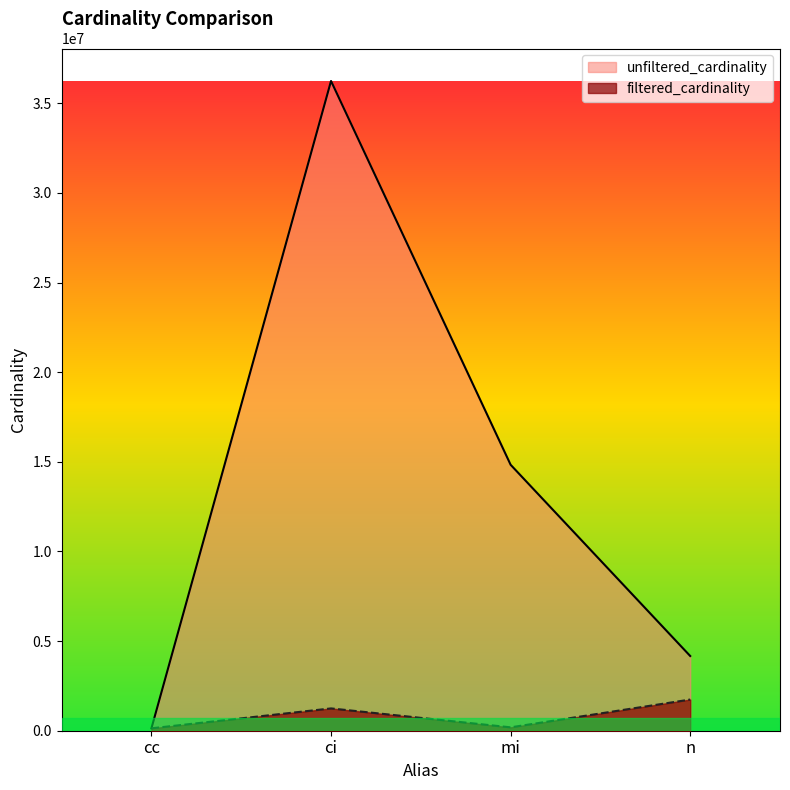

Which label corresponds to the largest value in the chart?

ci